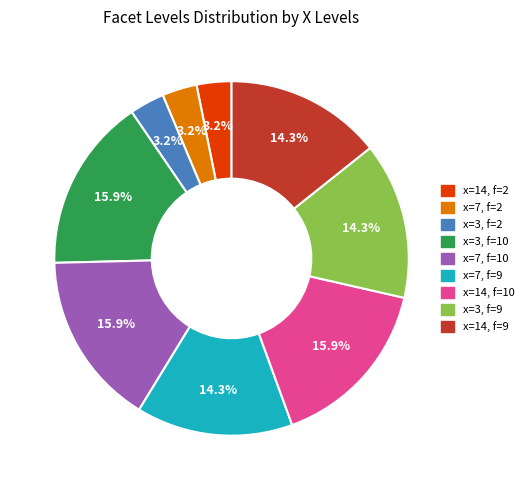

Is there any slice that represents more than half of the pie?

No